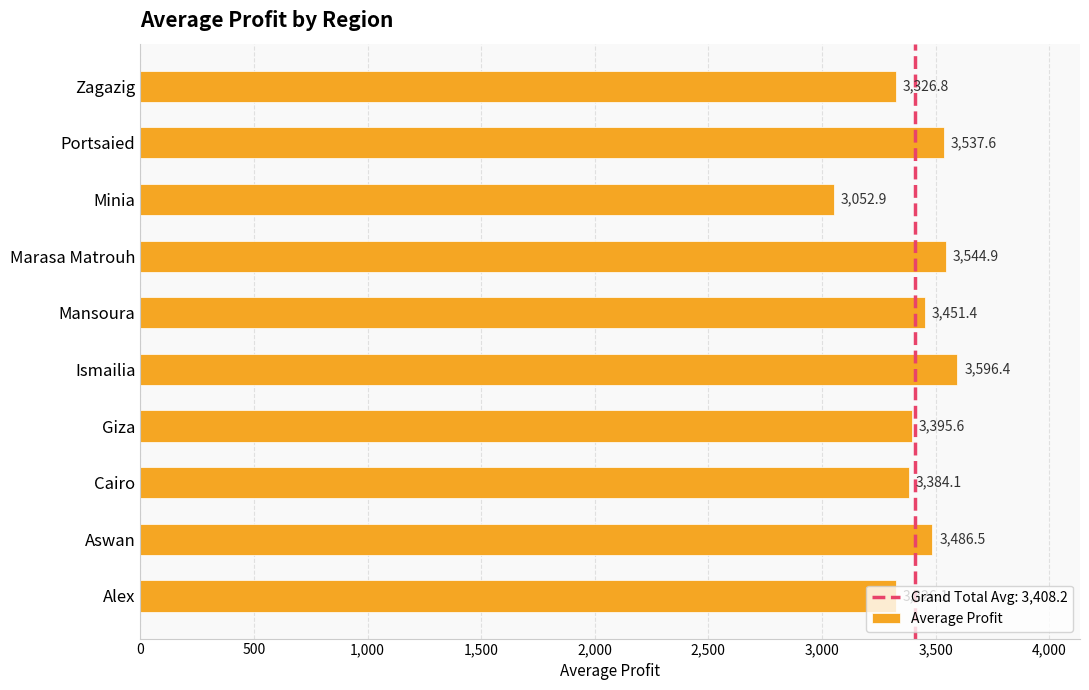

What is the smallest value displayed?

3052.9